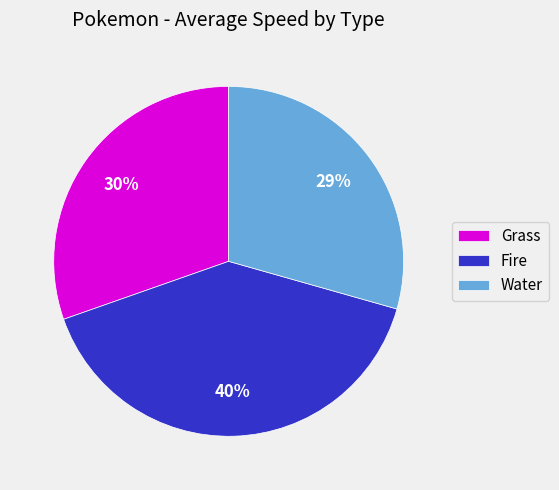

True or false: Water accounts for 29% of the total.

True